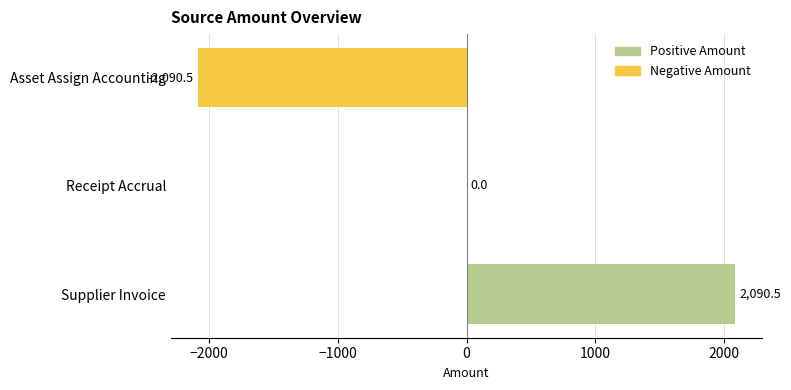

Are the bars horizontal?

Yes